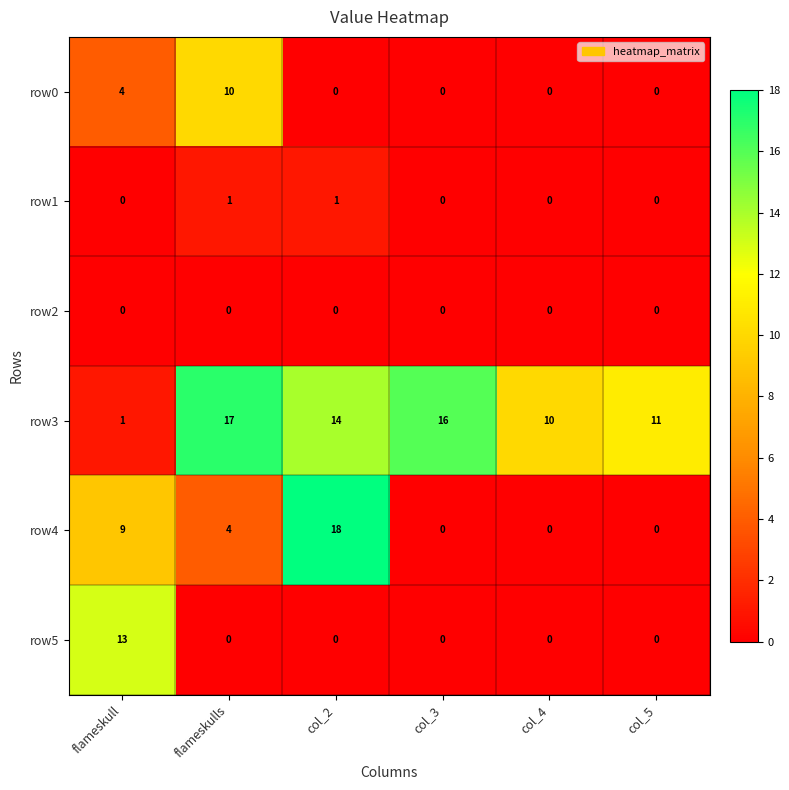

How many values in row4 are above zero?

3